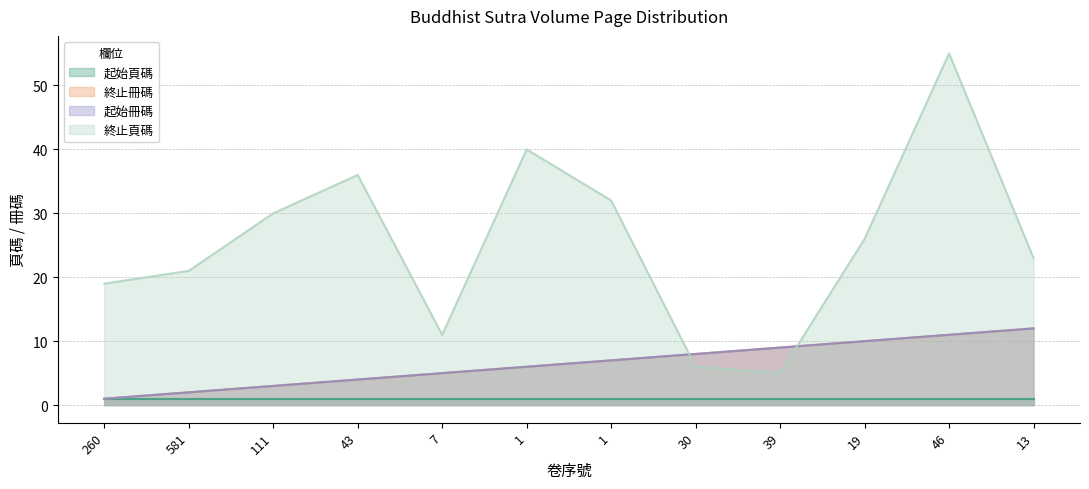

What is the difference between the maximum and minimum values in the 終止冊碼 series?

11